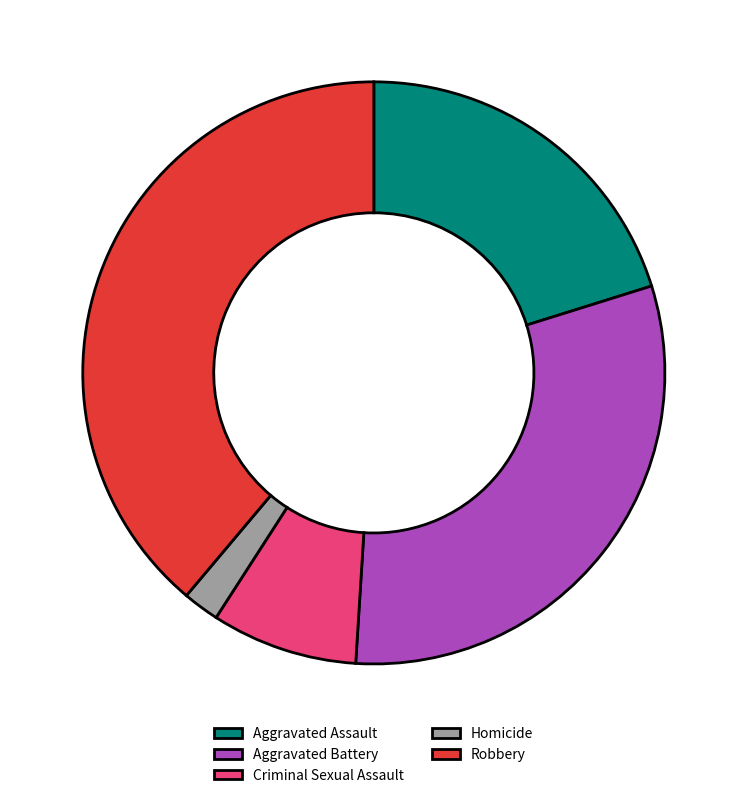

Which category has the smallest portion of the pie?

Homicide